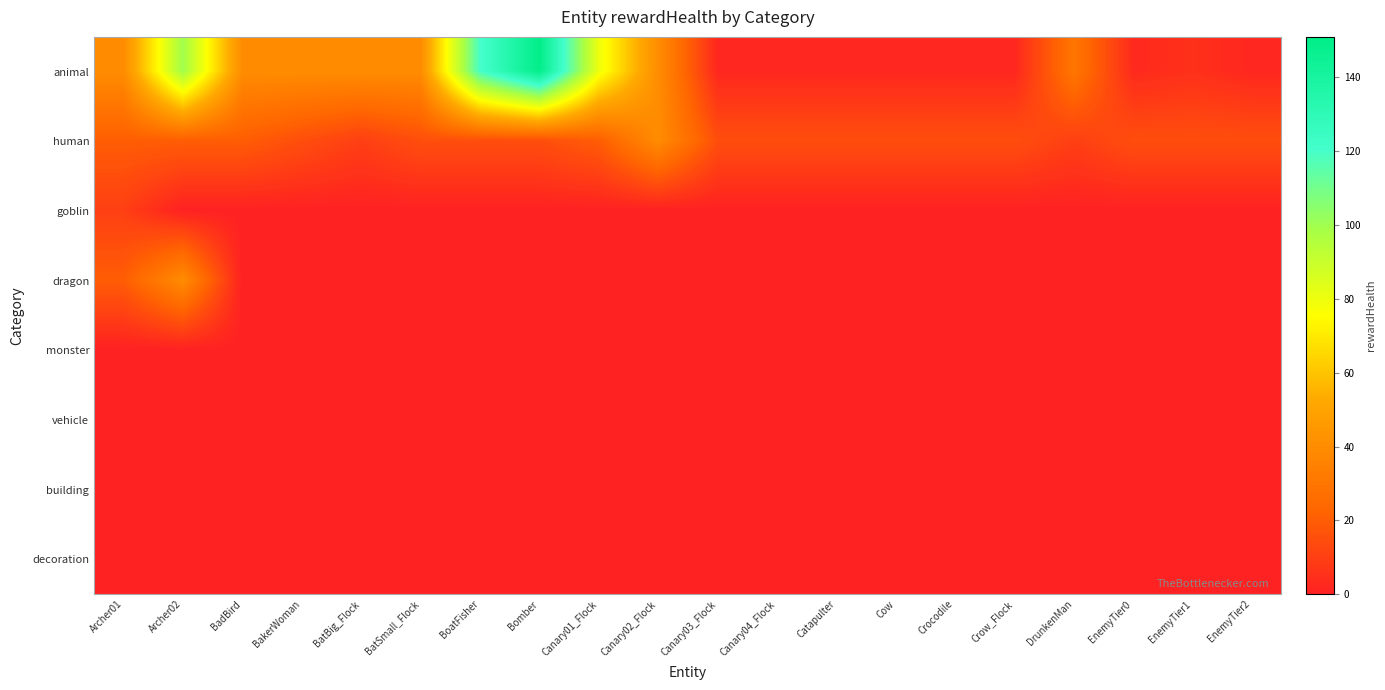

Which series has the largest total across all categories?

animal